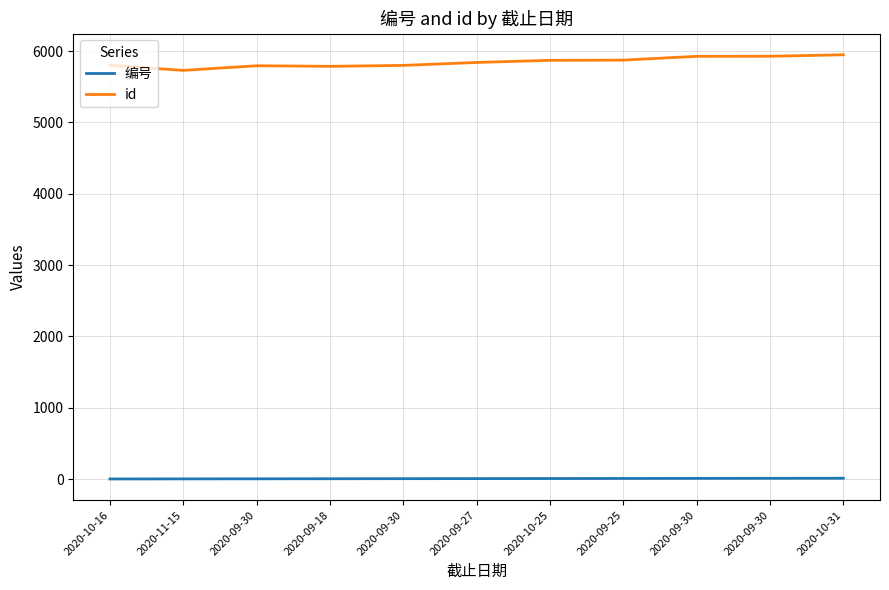

True or false: 编号 has more than 0 interior local peaks.

False